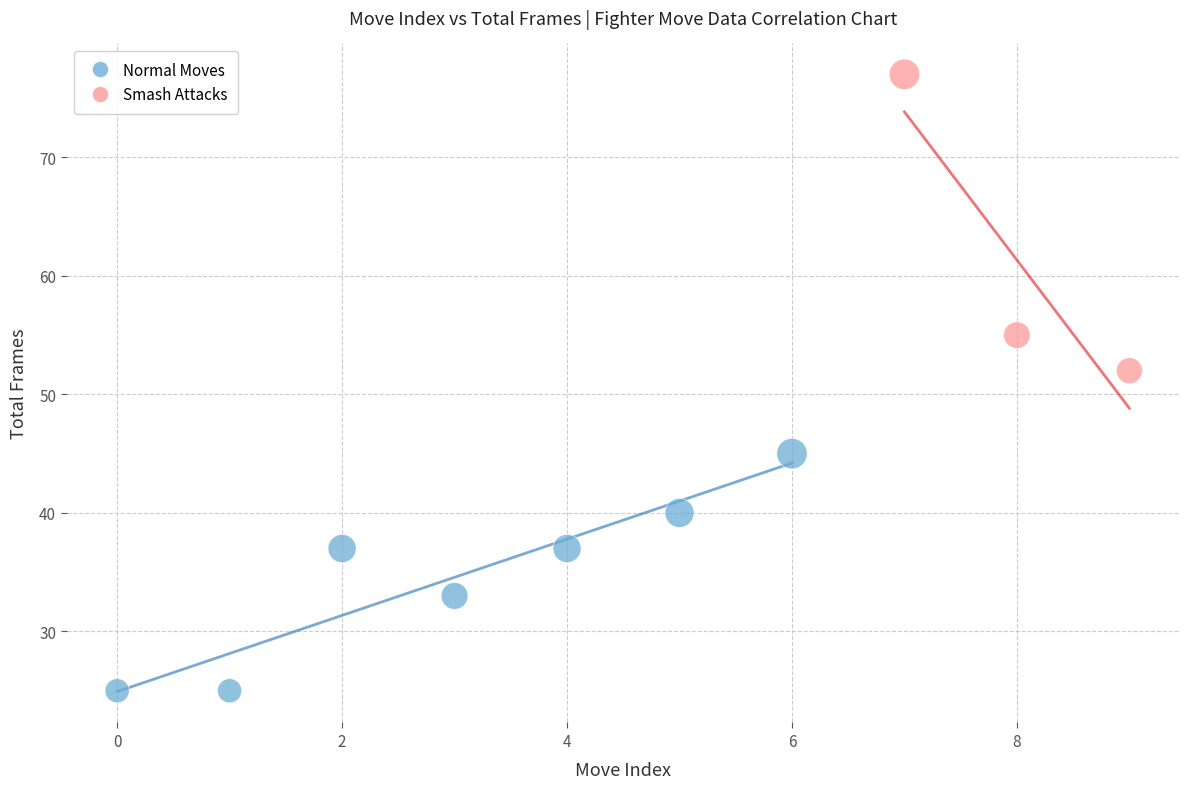

Which series reaches the maximum Y coordinate?

Smash Attacks